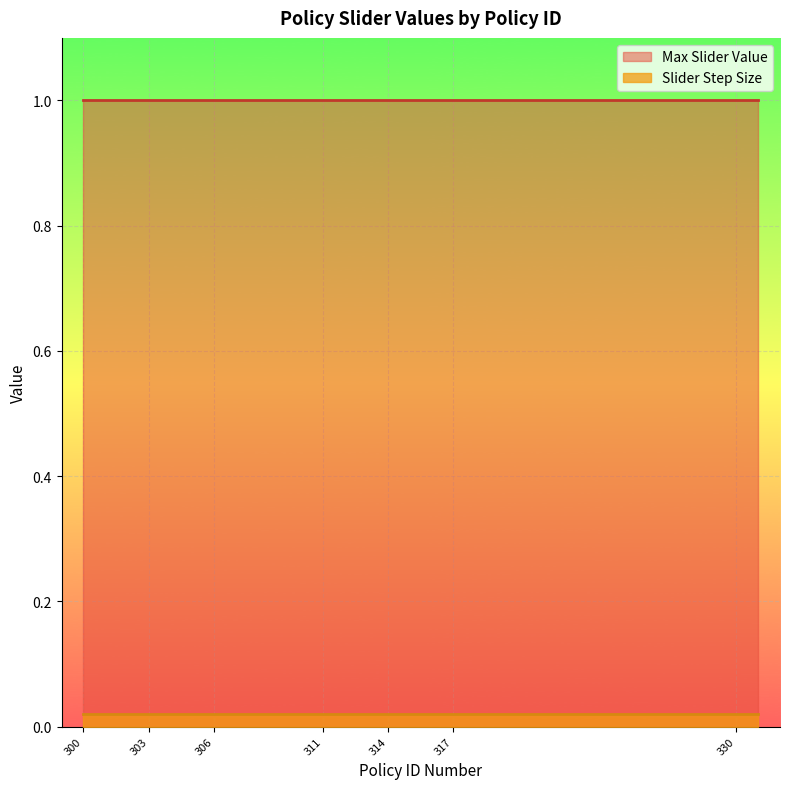

Which category has the lowest value in the Slider Step Size series?

300